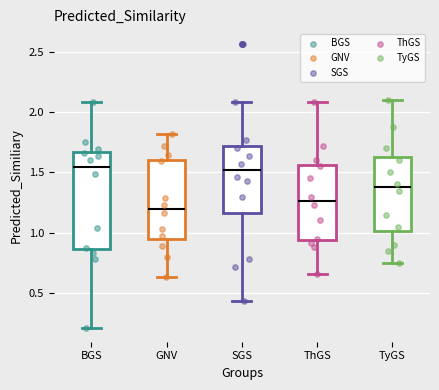

Reading left to right, transcribe this box plot: for each box, give where its median line is, the range the box spans, and where its two whiskers end, as read against the y-axis. The values are not printed on the chart, so give them approximately, as read against the axis.

BGS: median 1.55, box 0.85 to 1.65, whiskers 0.20 to 2.10
GNV: median 1.20, box 0.95 to 1.60, whiskers 0.65 to 1.80
SGS: median 1.50, box 1.15 to 1.70, whiskers 0.45 to 2.10
ThGS: median 1.25, box 0.95 to 1.55, whiskers 0.65 to 2.10
TyGS: median 1.40, box 1.00 to 1.65, whiskers 0.75 to 2.10